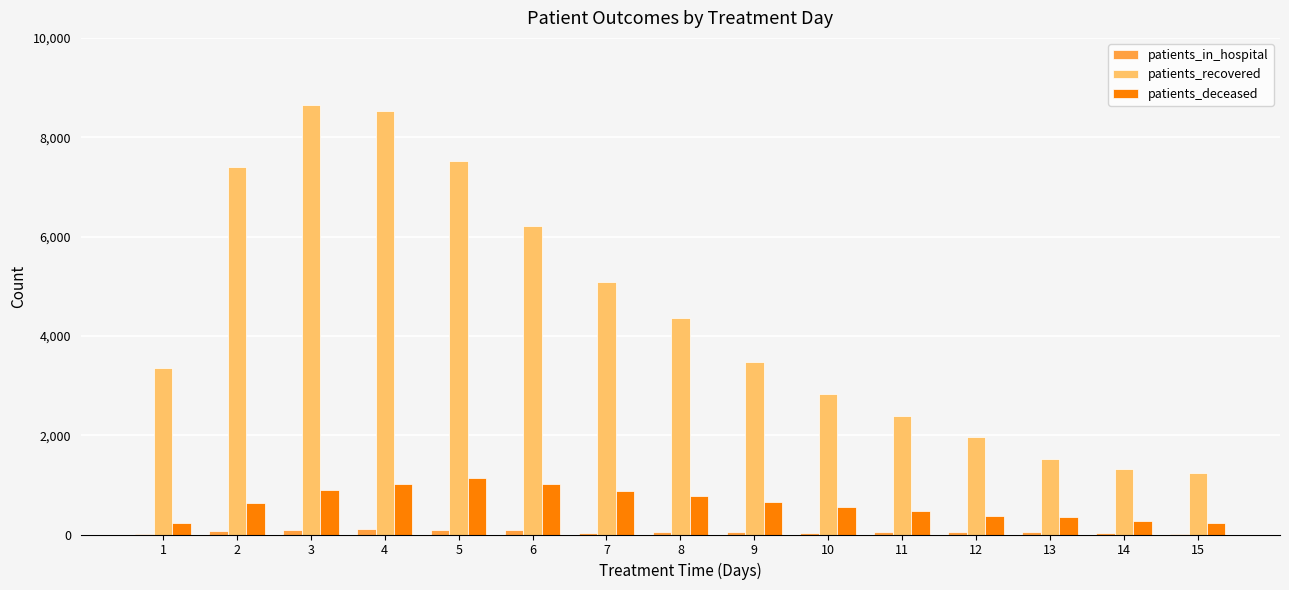

What is the greatest value displayed?

8648